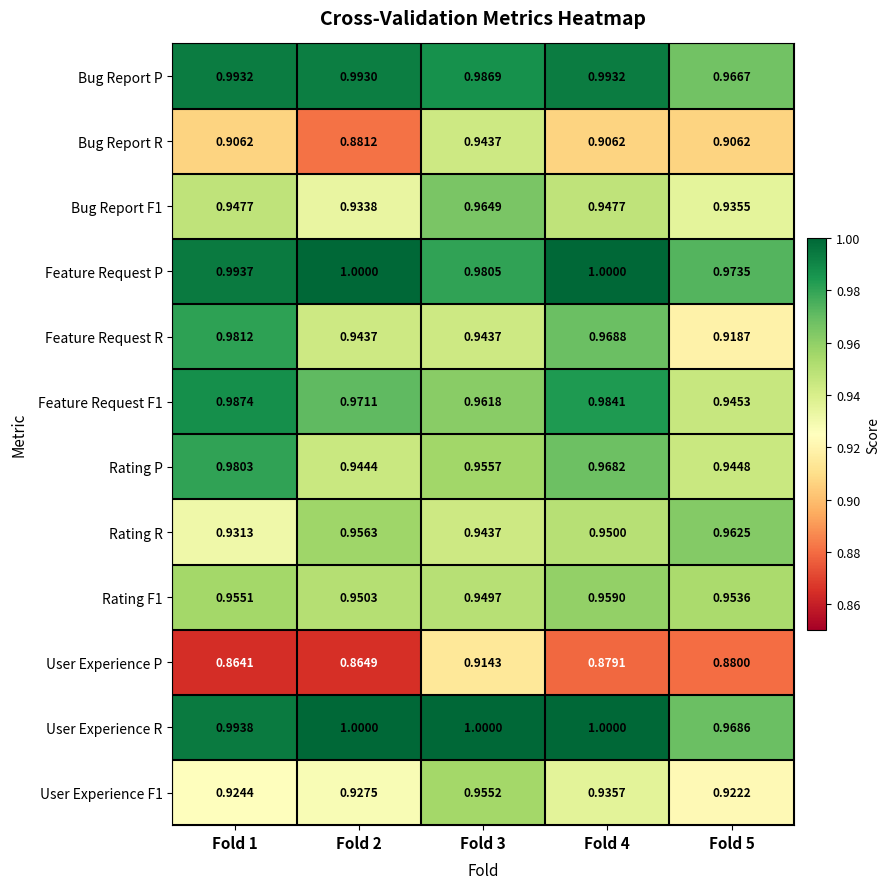

Is the value of Feature Request R at Fold 4 greater than the value of User Experience P at Fold 1?

Yes